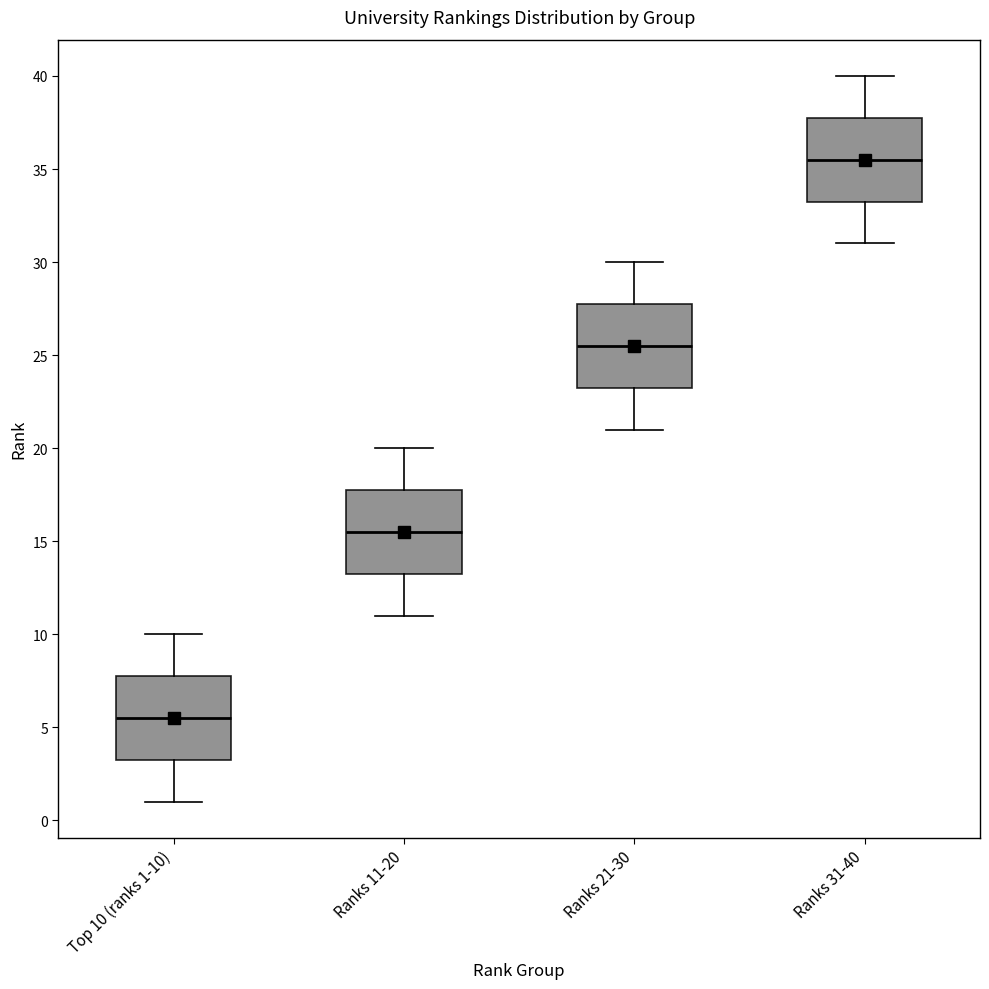

Reading left to right, read every box against the y-axis: the position of its median line, the range the box covers, and the ends of its whiskers. The values are not printed on the chart, so give them approximately, as read against the axis.

Top 10 (ranks 1-10): median 5.5, box 3.5 to 8.0, whiskers 1.0 to 10.0
Ranks 11-20: median 15.5, box 13.5 to 18.0, whiskers 11.0 to 20.0
Ranks 21-30: median 25.5, box 23.5 to 28.0, whiskers 21.0 to 30.0
Ranks 31-40: median 35.5, box 33.5 to 38.0, whiskers 31.0 to 40.0